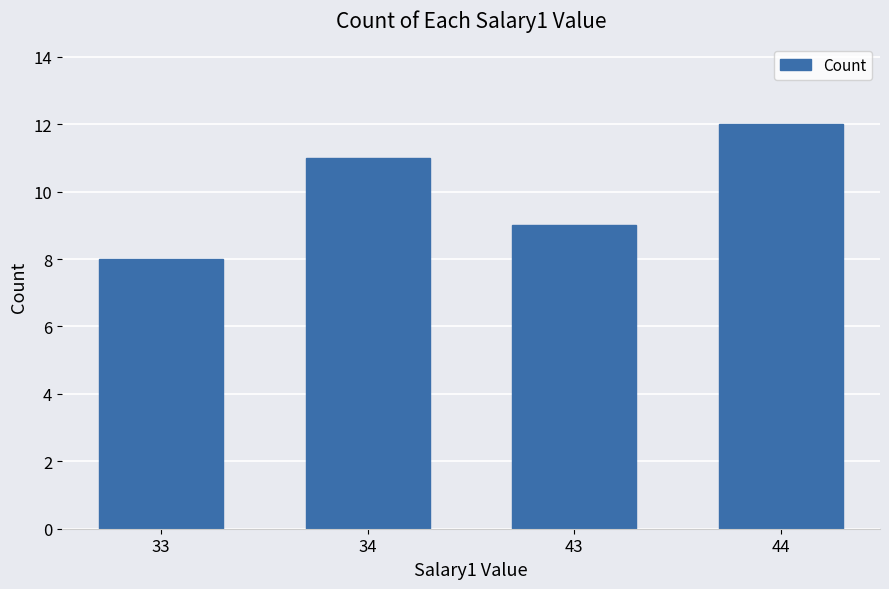

What is the average value?

10